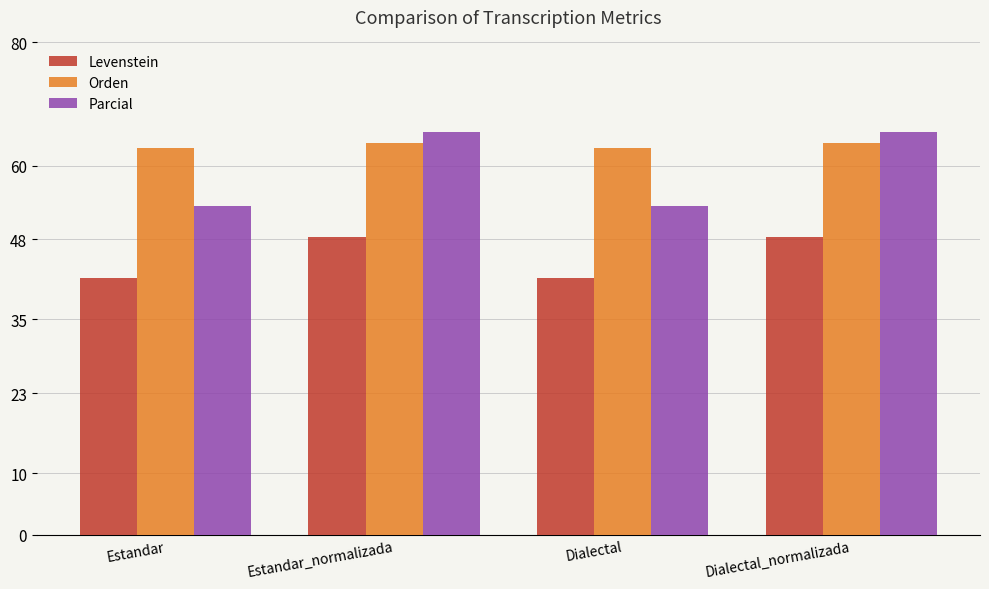

Are the bars horizontal?

No